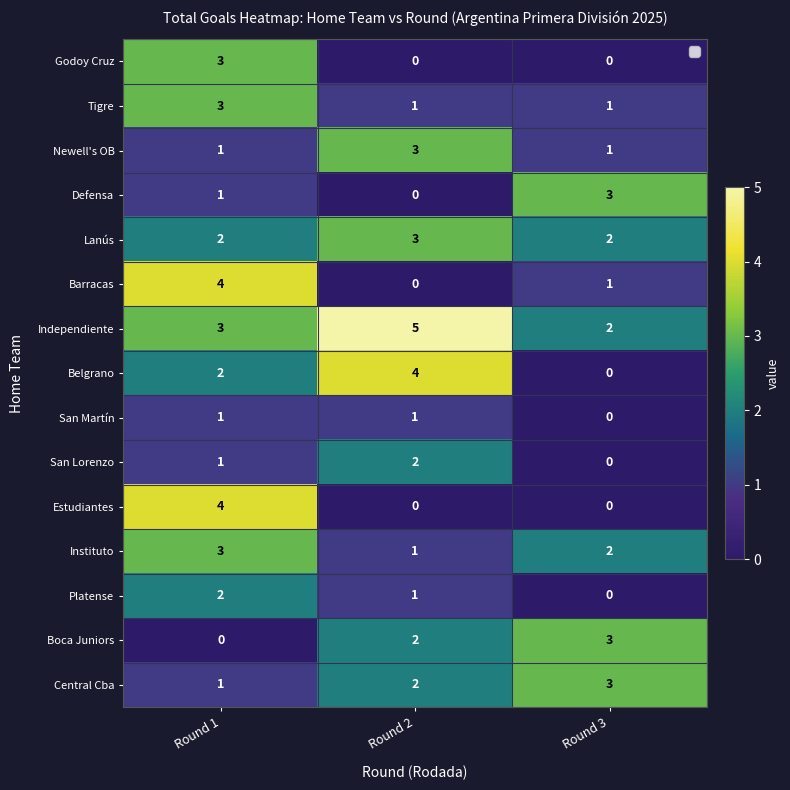

Is it true that Platense equals 0 at Round 3?

True